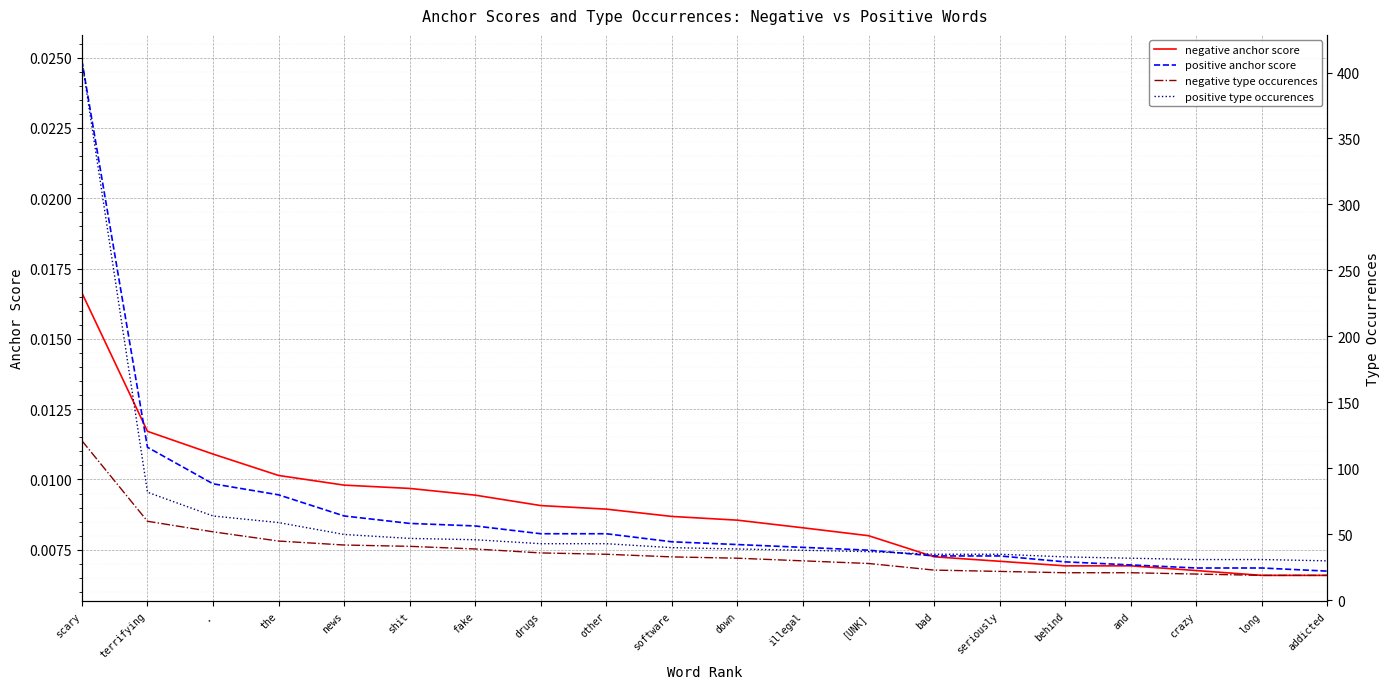

What are all the series names shown in the legend?

negative anchor score, positive anchor score, negative type occurences, positive type occurences